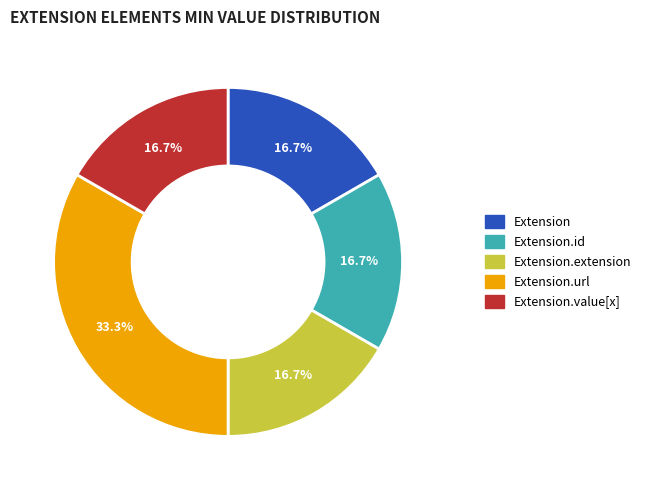

What is the ratio of the value at Extension.value[x] to the value at Extension.url?

0.5